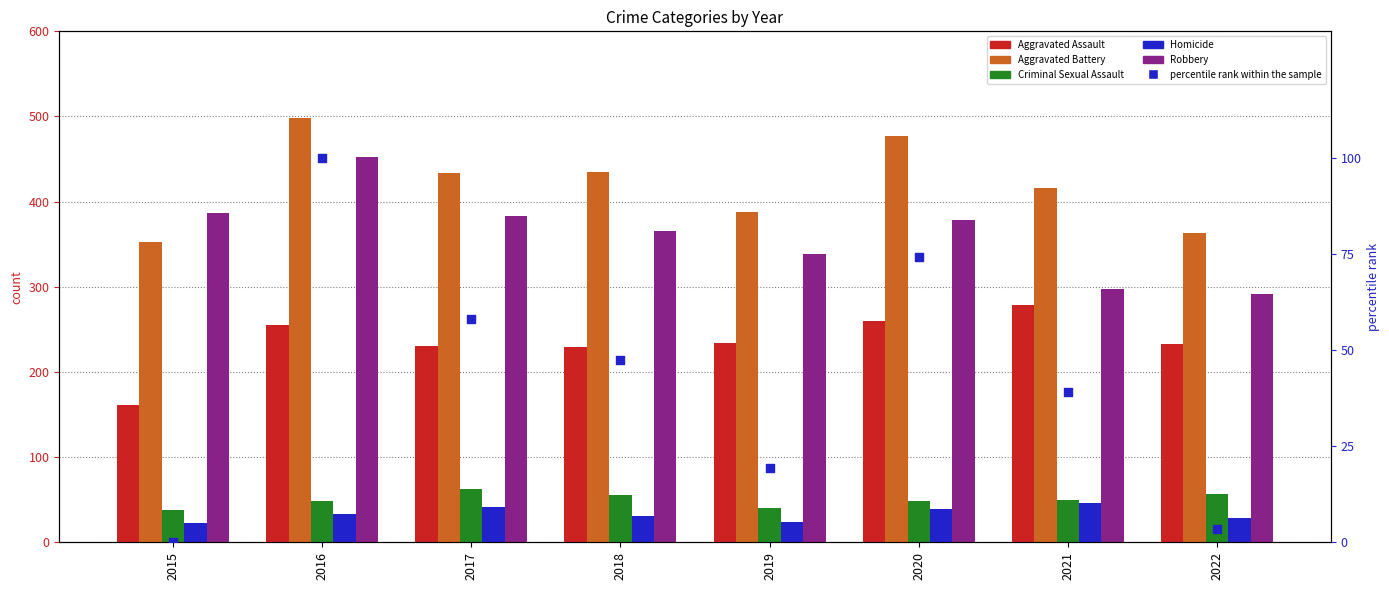

Which series contains the highest Y value?

Aggravated Battery